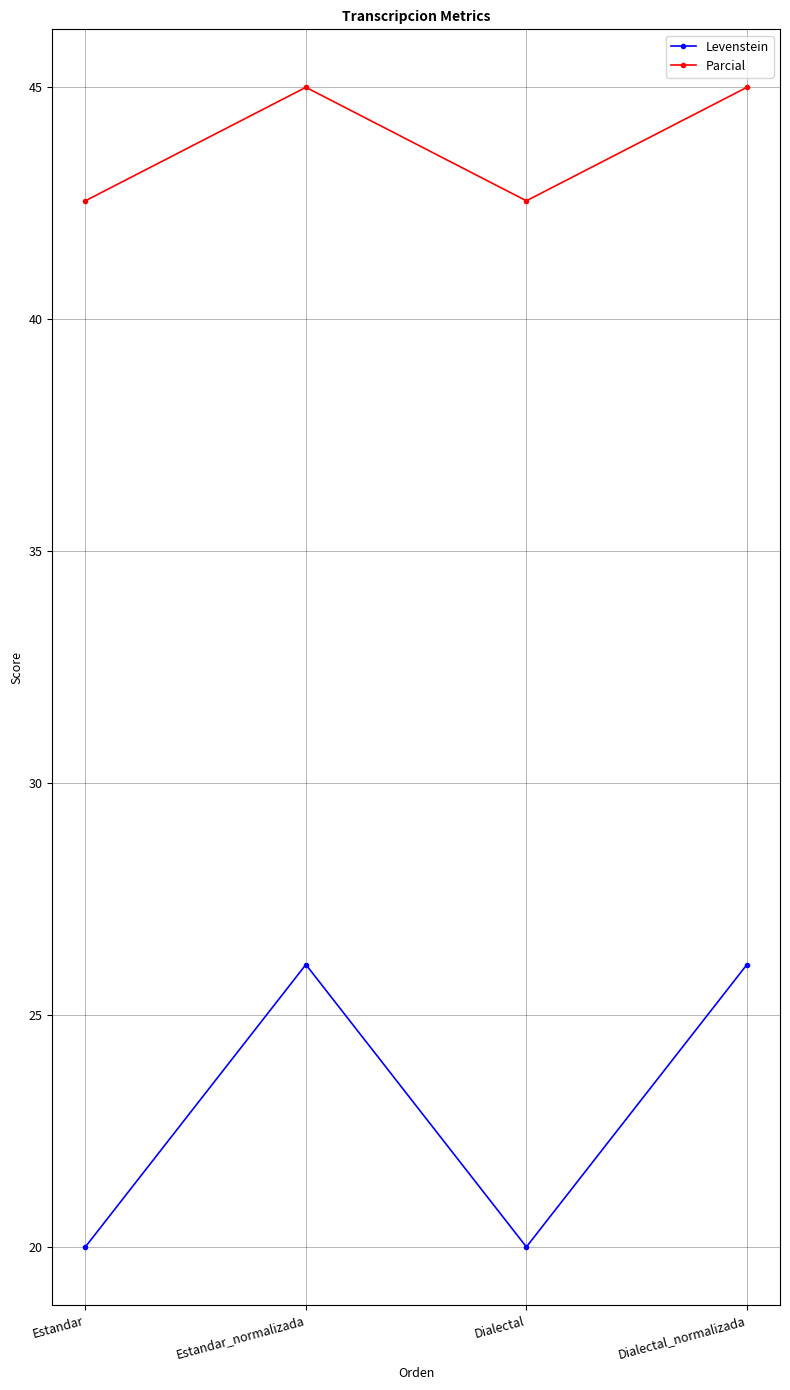

What is the smallest value displayed?

20.0